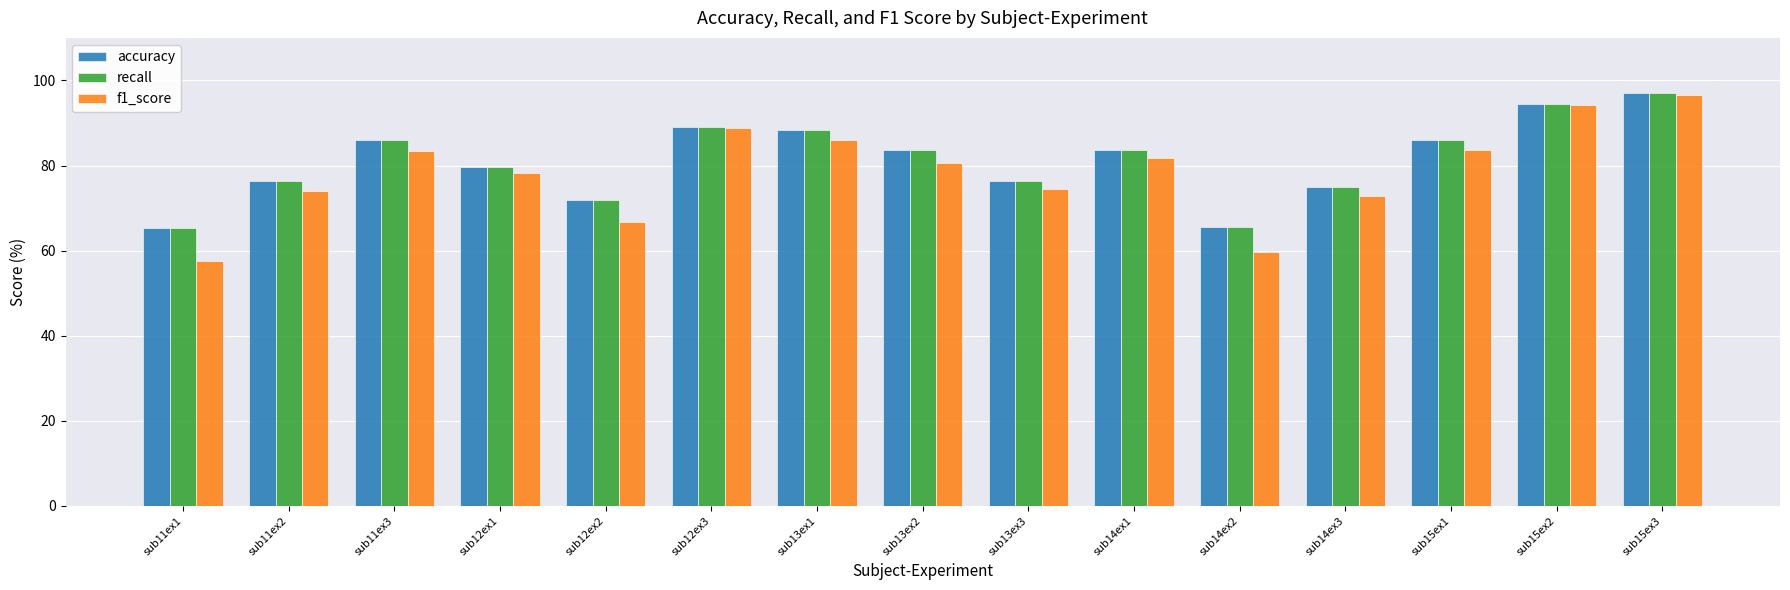

True or false: recall has a value of 50.2 at sub13ex3.

False